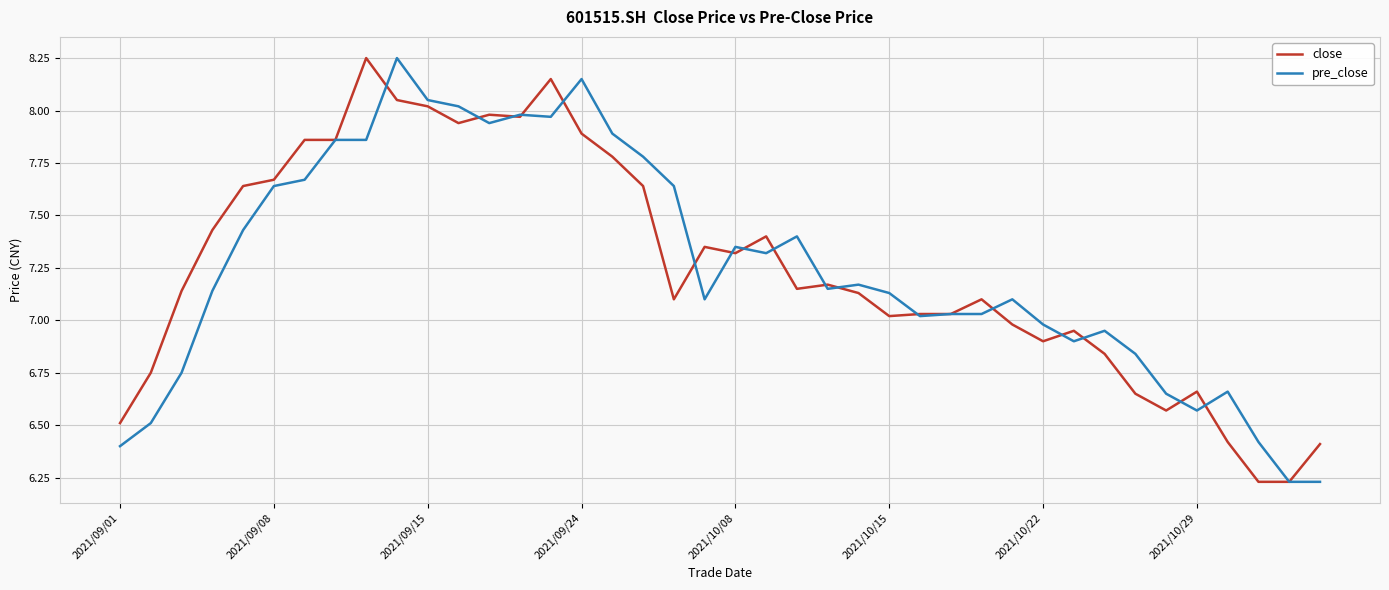

Which series ends up on top after the final intersection of pre_close and close?

pre_close